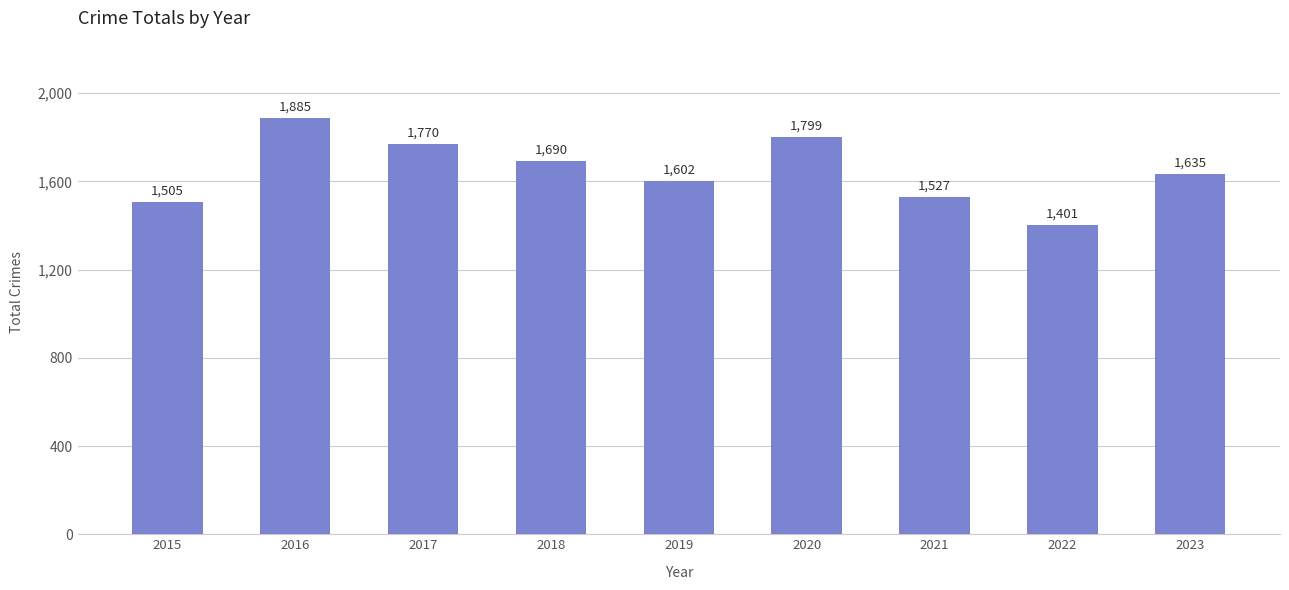

Approximately how many times larger is the value at 2019 compared to 2023?

1.0